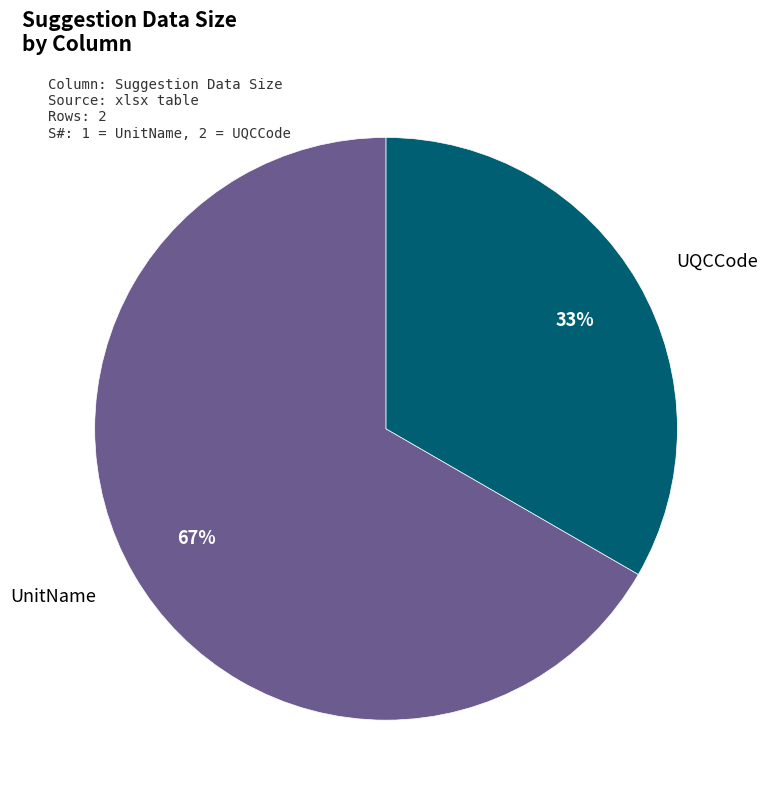

Is there a majority slice in this chart?

Yes